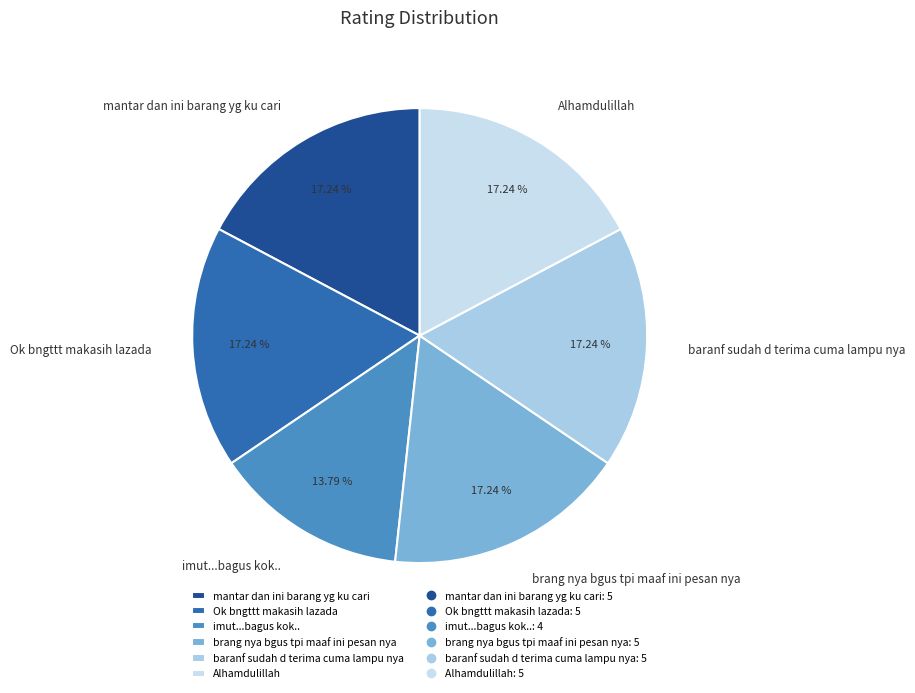

What is the smallest slice in the pie chart?

imut...bagus kok..